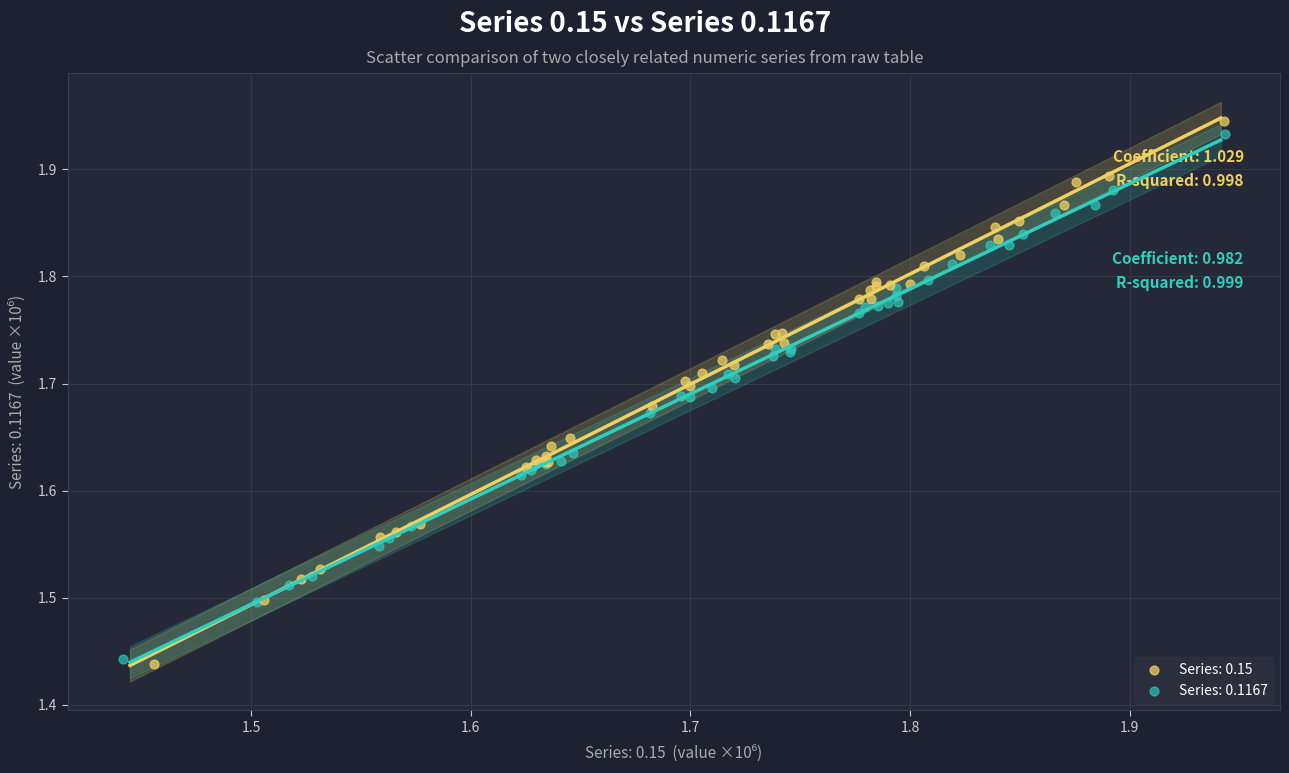

What are all the series names shown in the legend?

Series: 0.15, Series: 0.1167